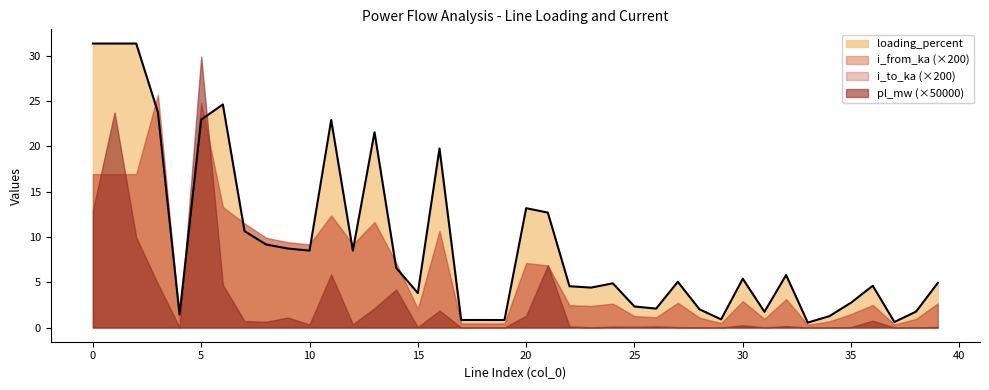

True or false: loading_percent has more than 1 interior local peaks.

True